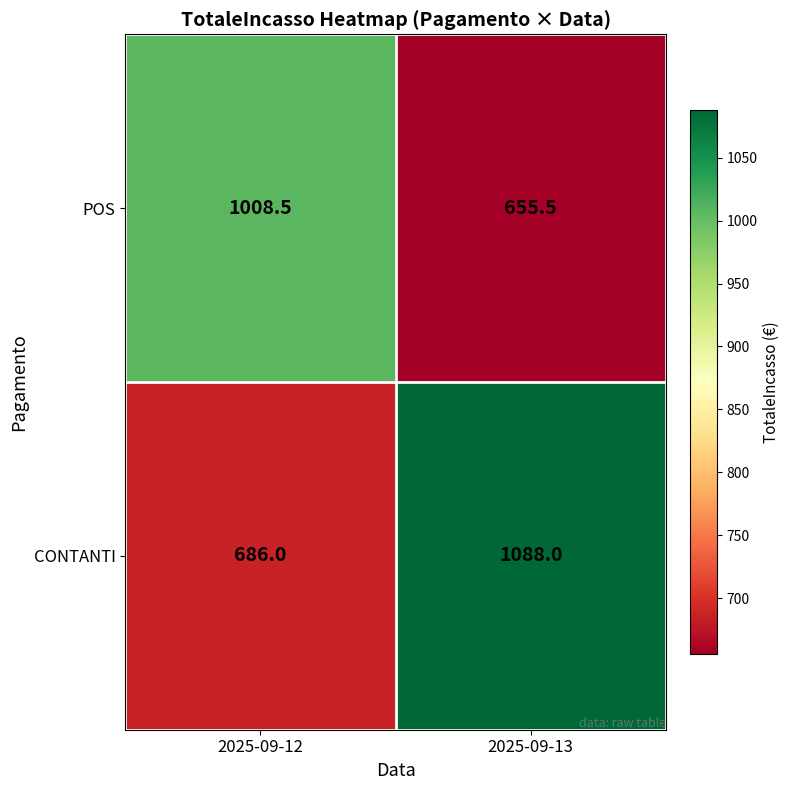

Count the number of categories in the chart.

2